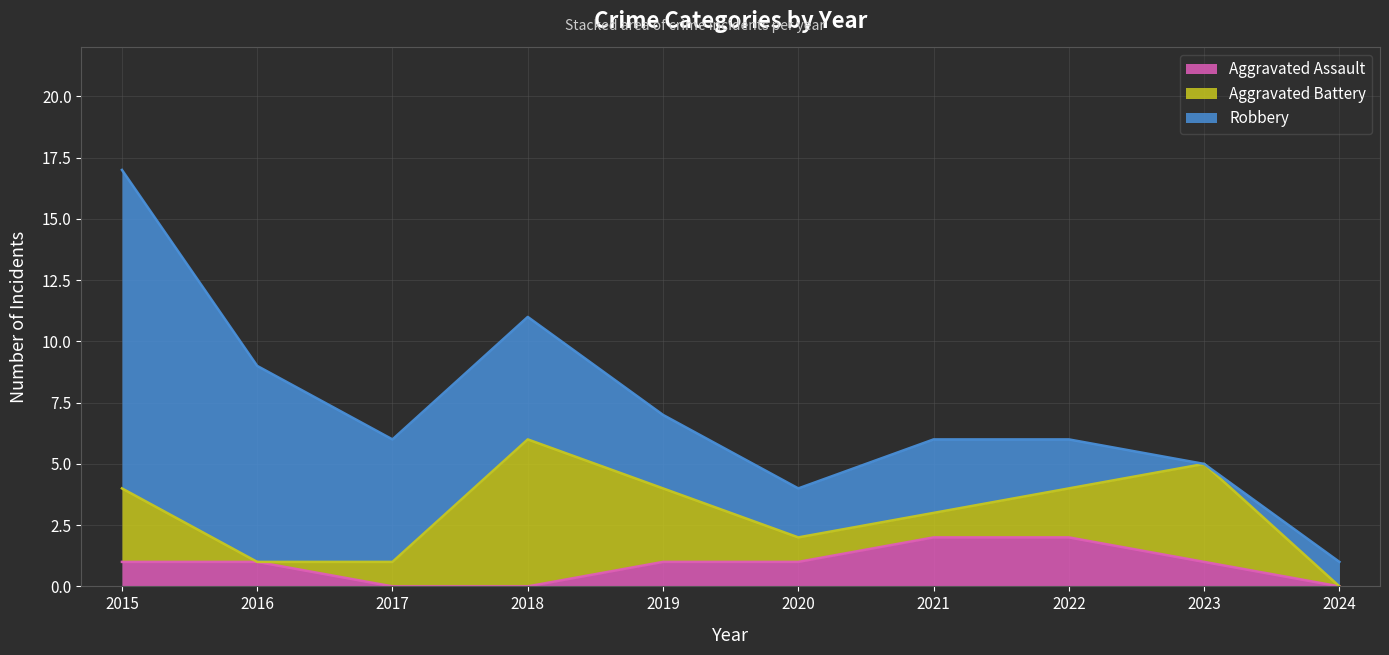

How many intersections are there between Aggravated Battery and Robbery?

2